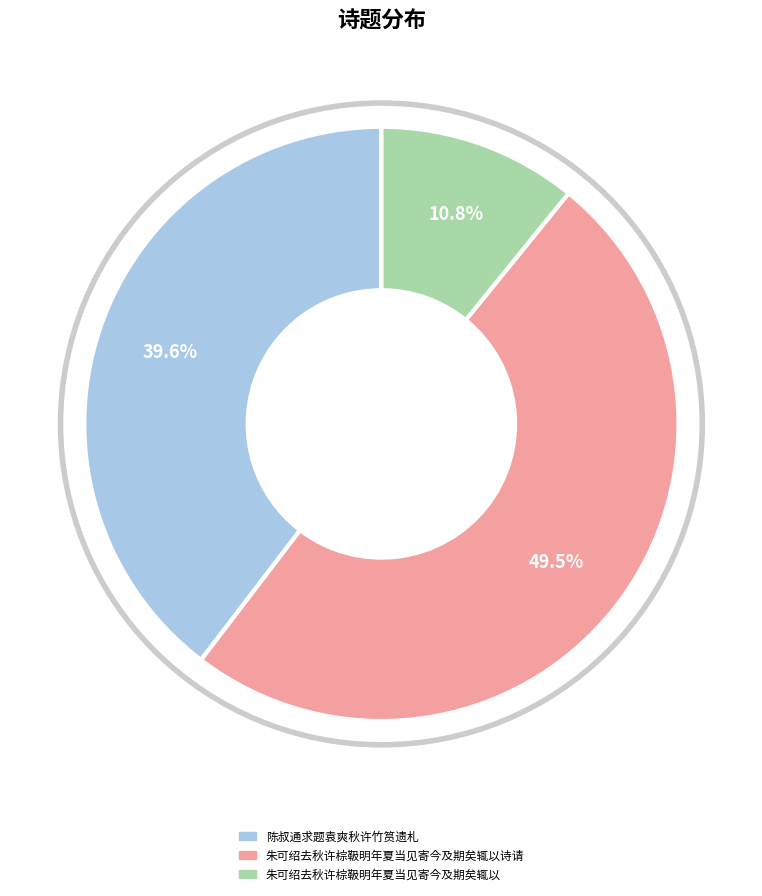

Does any single category account for the majority?

No